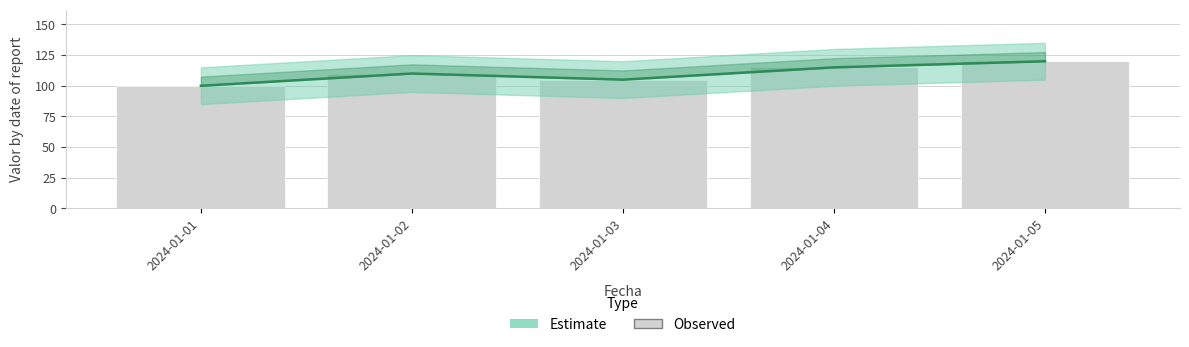

Count the Estimate line values in the range 105 to 115.

3